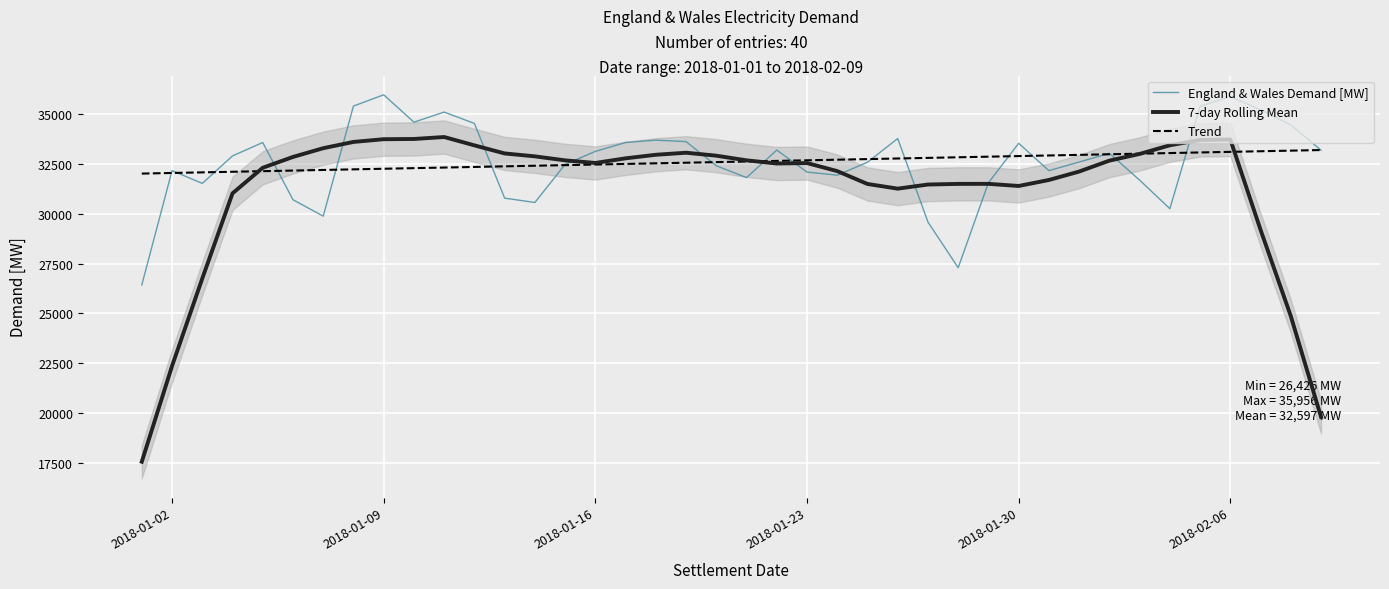

What is the maximum value for 7-day Rolling Mean?

33838.9